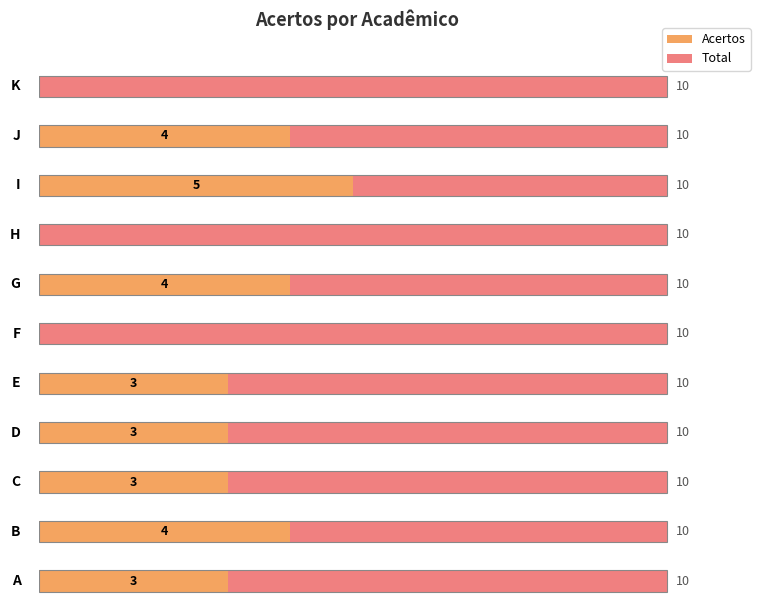

What is the total value across all series at D?

13